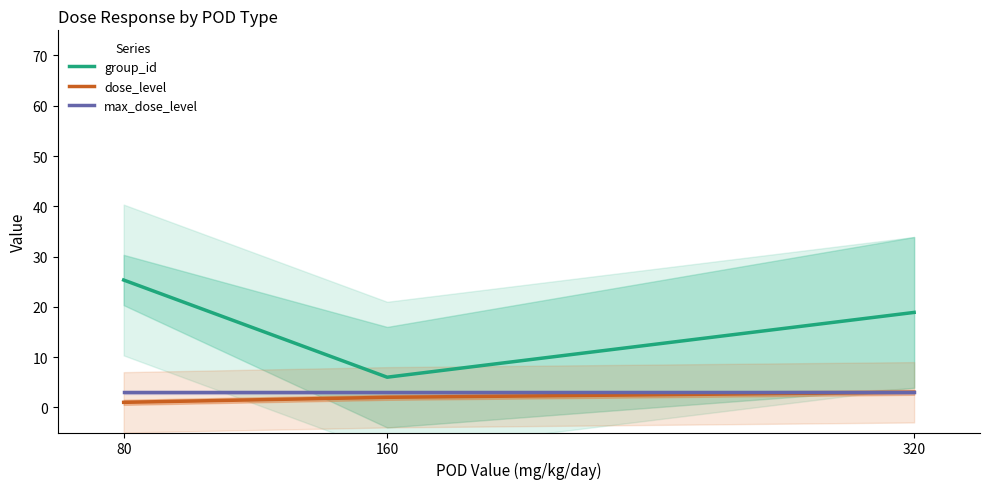

What is the difference between the highest and lowest values at 320?

15.9